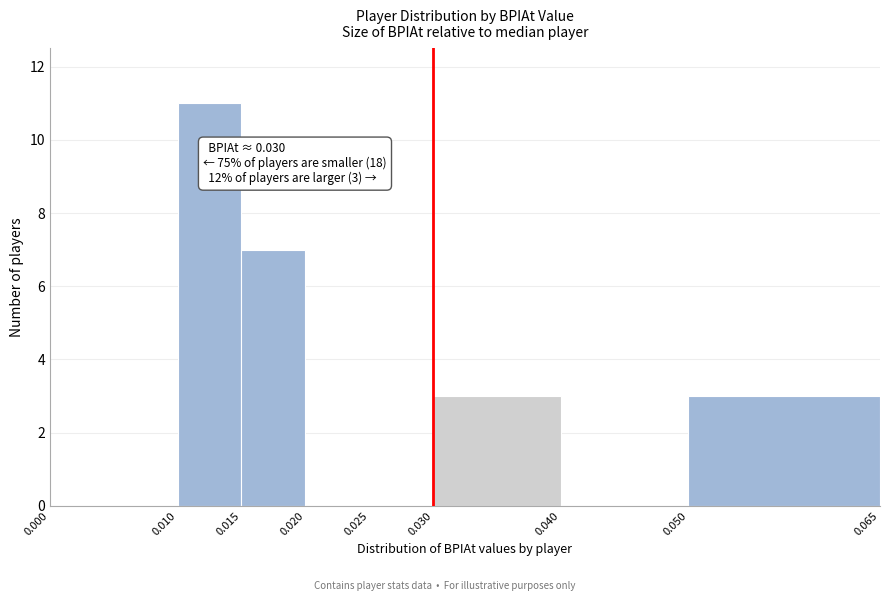

Over which range of the x-axis is the bar tallest?

0.010 to 0.015